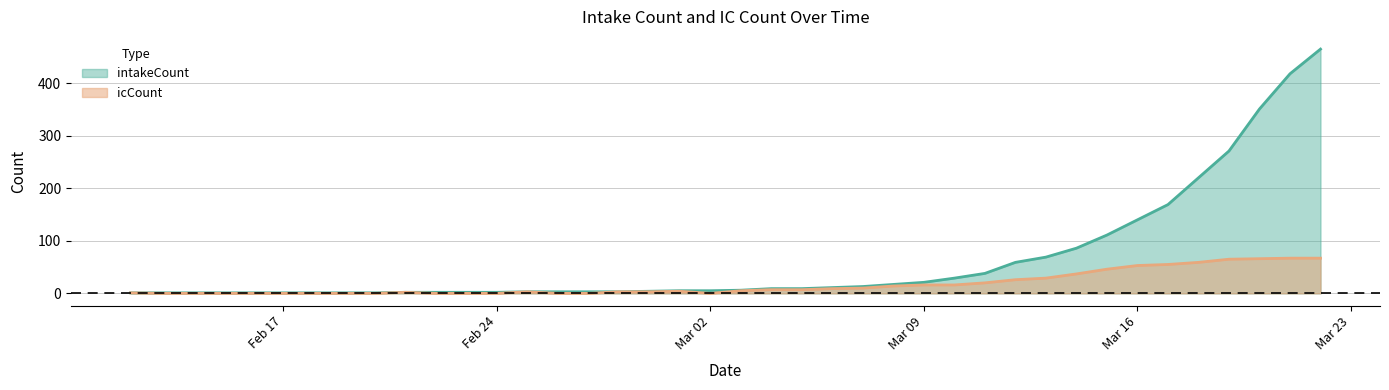

What is the difference between the highest and lowest values at 2020-02-20?

1